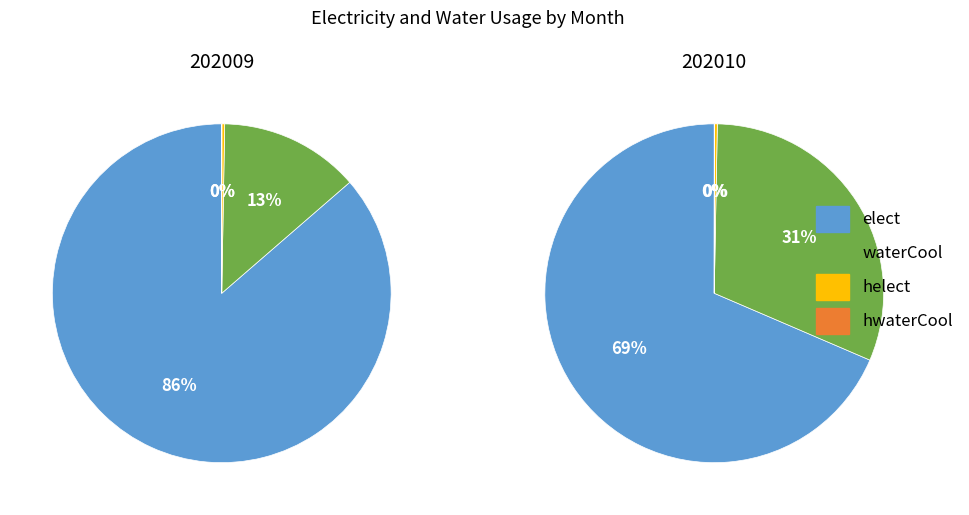

Do waterCool and helect together represent more than half of the pie?

No